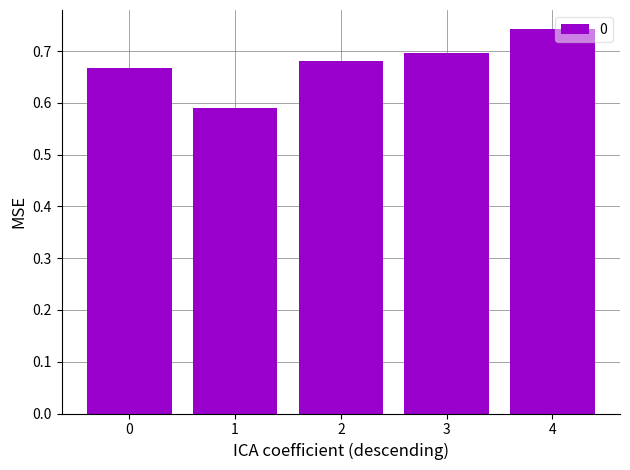

The value at 0 is 1.2. True or false?

False